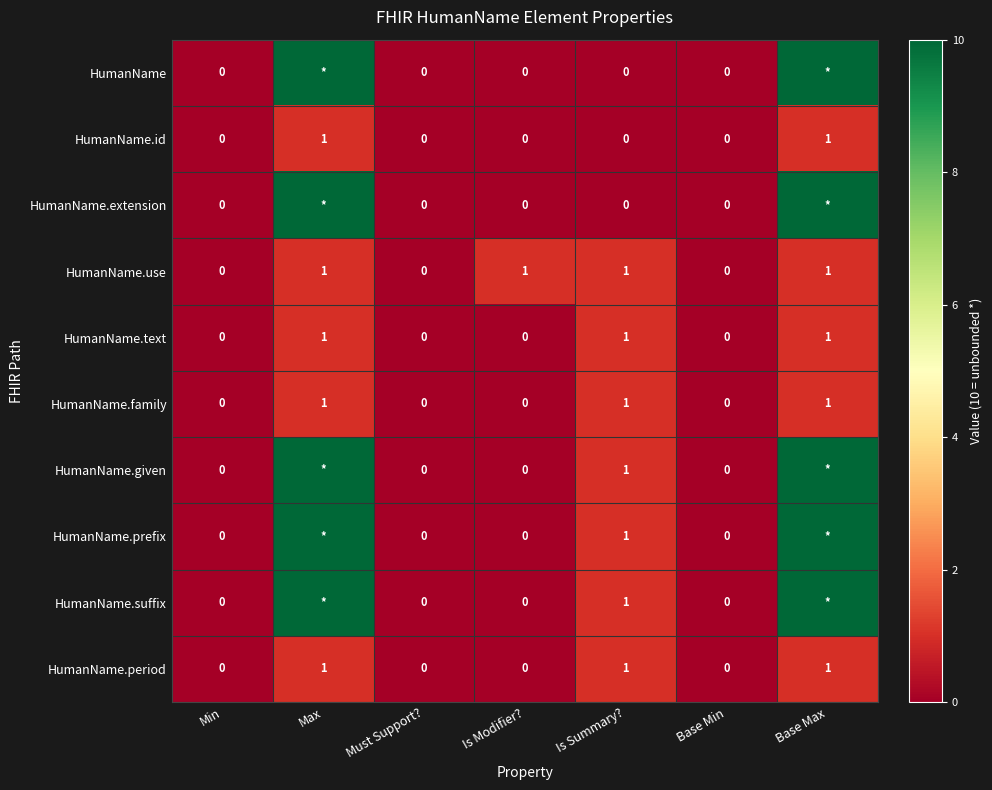

Which has a higher value, Is Summary? or Is Modifier??

Is Summary?